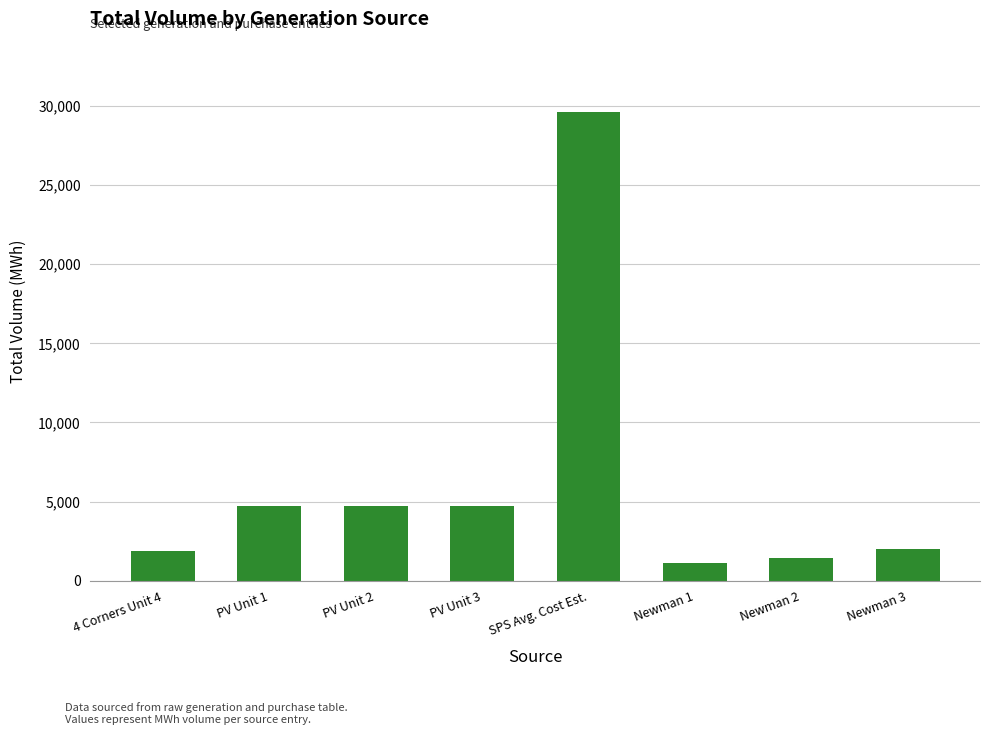

What is the maximum value shown in the chart?

29612